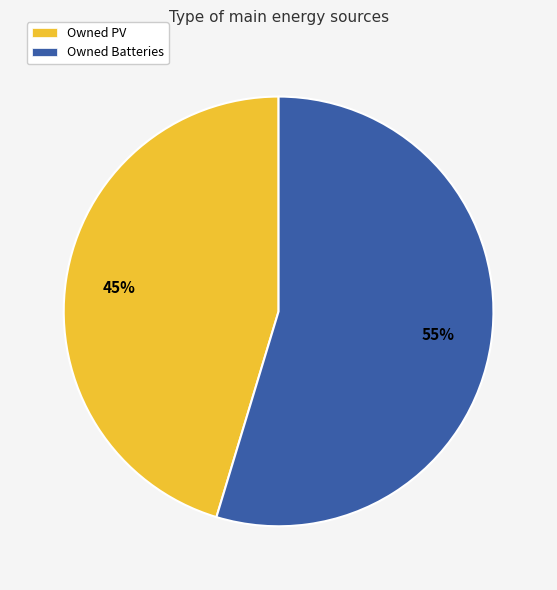

Is it true that Owned PV is 33% of the pie?

False